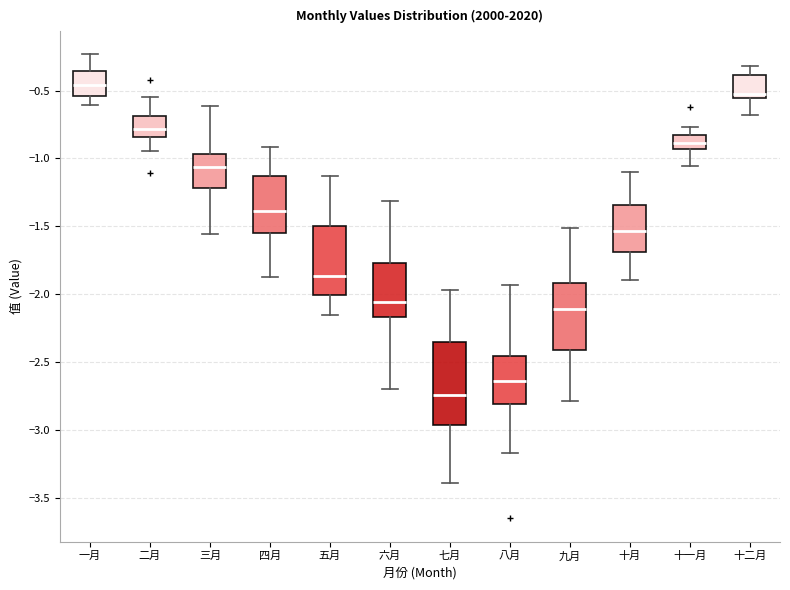

Which box's median line is the highest?

一月